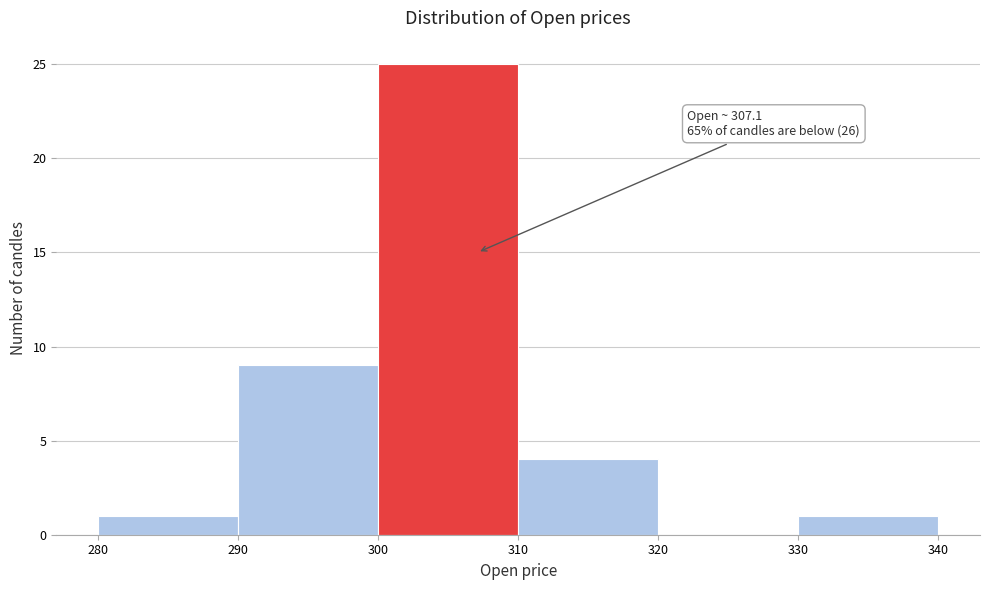

Which range on the x-axis has the tallest bar?

300 to 310